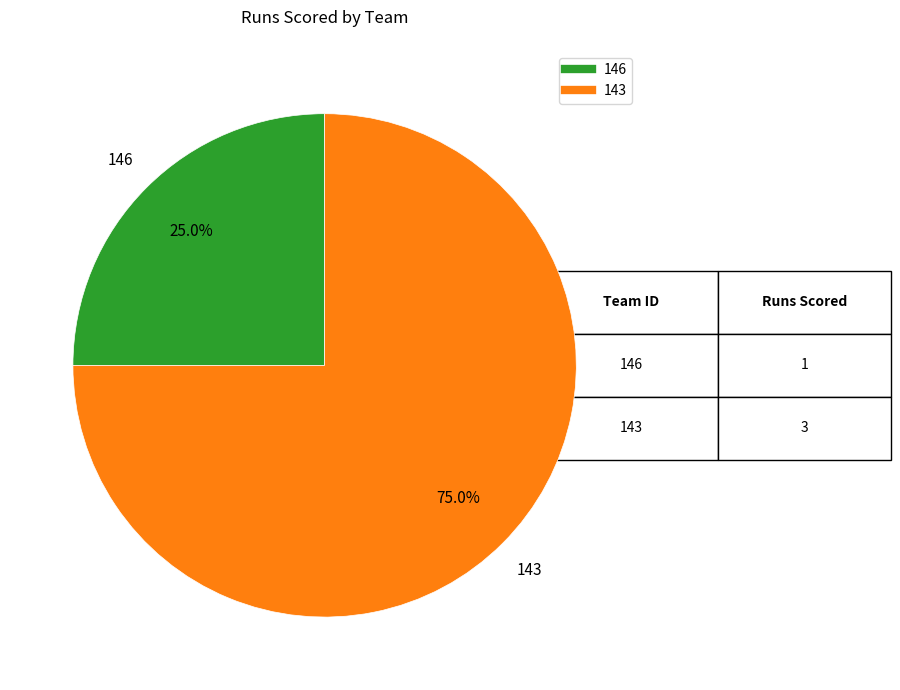

To the nearest percent, what portion does 146 represent?

25%